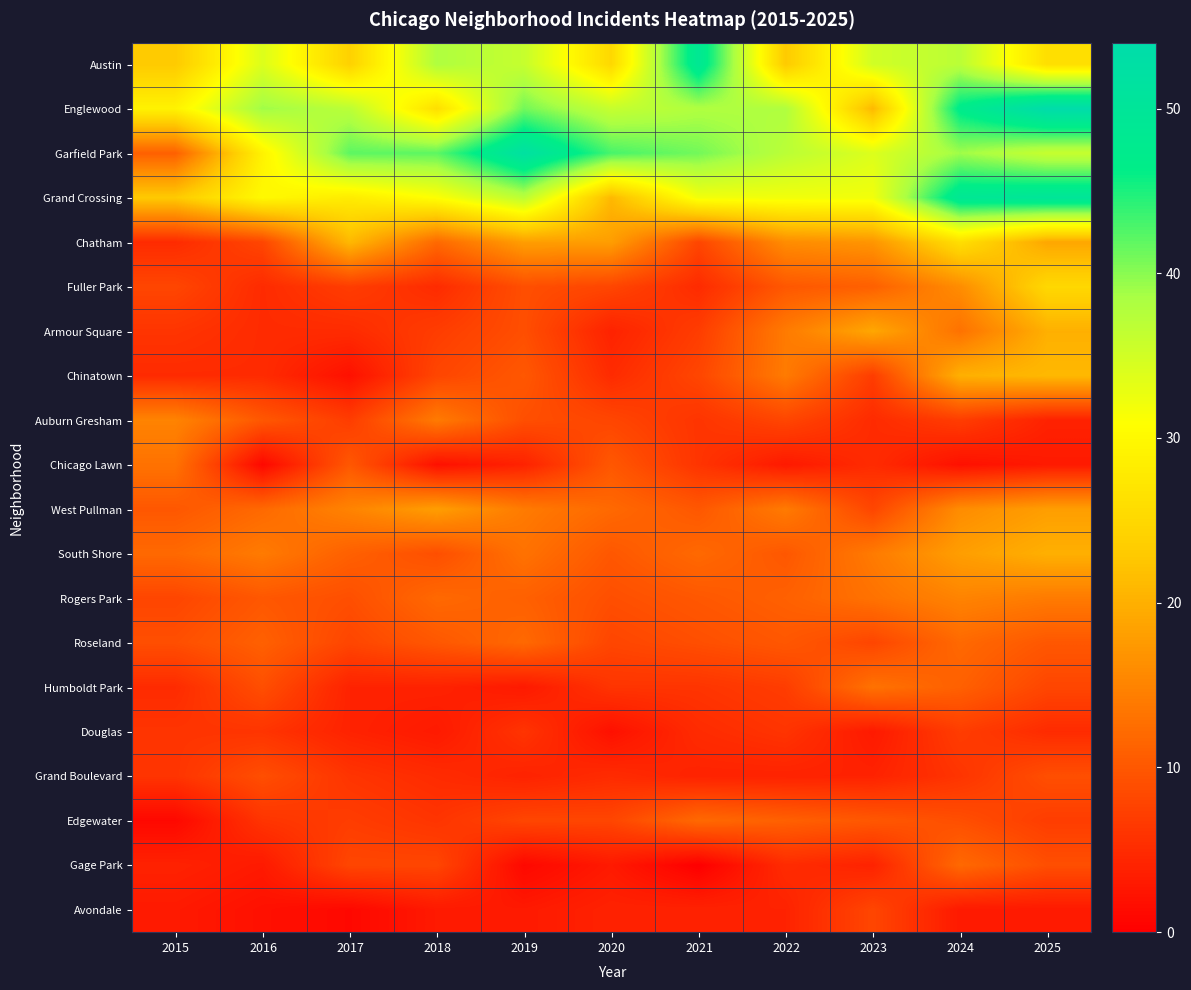

At 2020, list the series in order from smallest to largest.

Douglas, Gage Park, Armour Square, Avondale, Chinatown, Grand Boulevard, Humboldt Park, Fuller Park, Auburn Gresham, Roseland, Edgewater, Rogers Park, Chicago Lawn, South Shore, West Pullman, Chatham, Grand Crossing, Austin, Englewood, Garfield Park